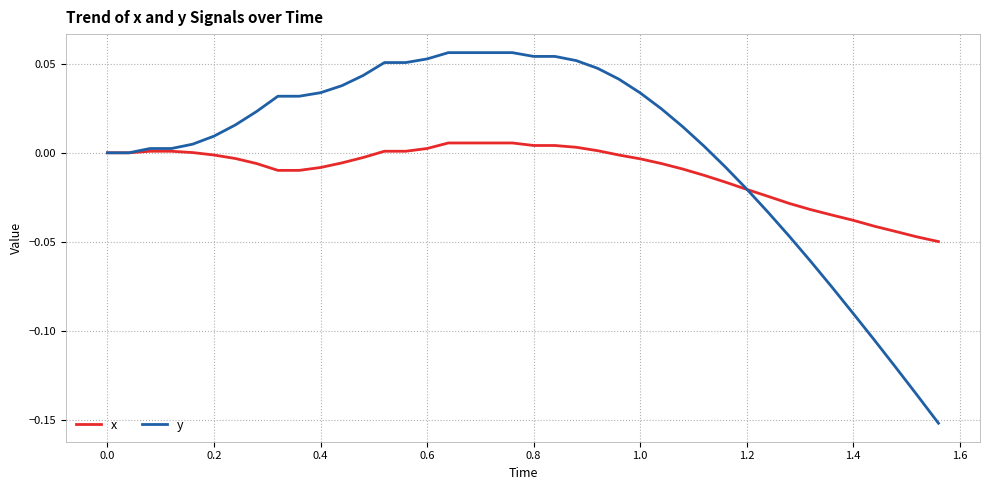

Rank the series by their maximum value, from lowest to highest.

x, y